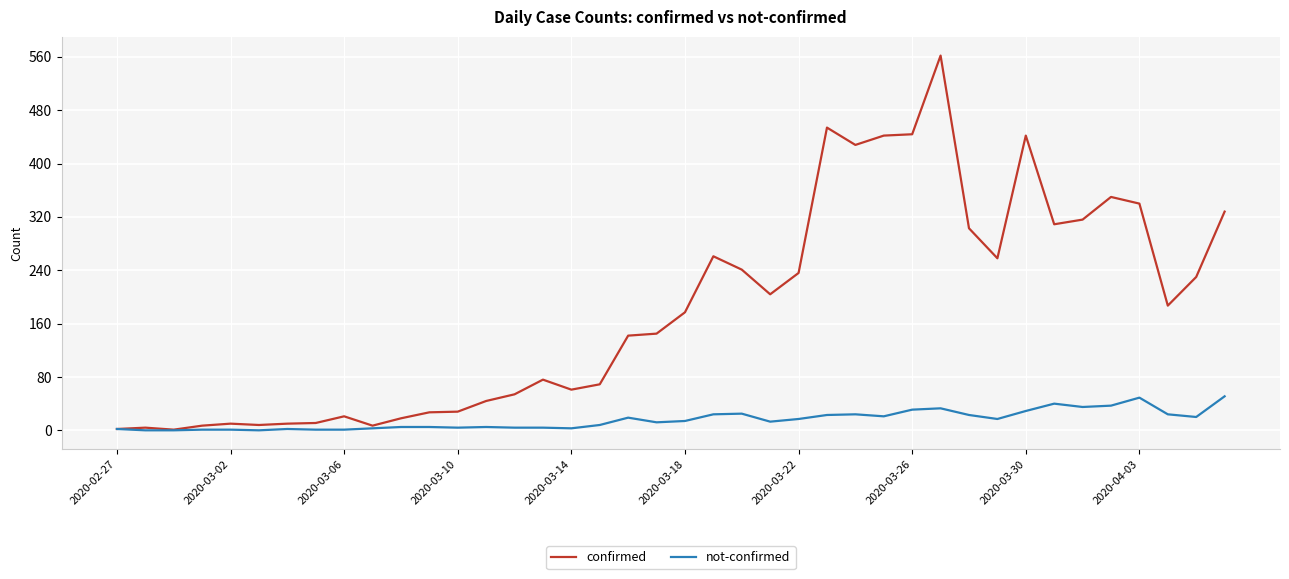

Which series has the largest range (max minus min)?

confirmed